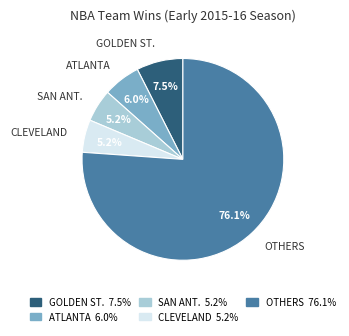

How many slices are in this pie chart?

5